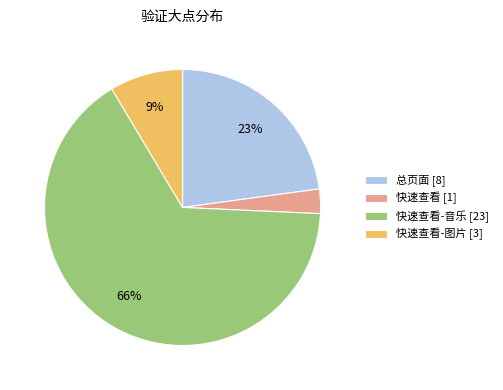

Does any single category account for the majority?

Yes